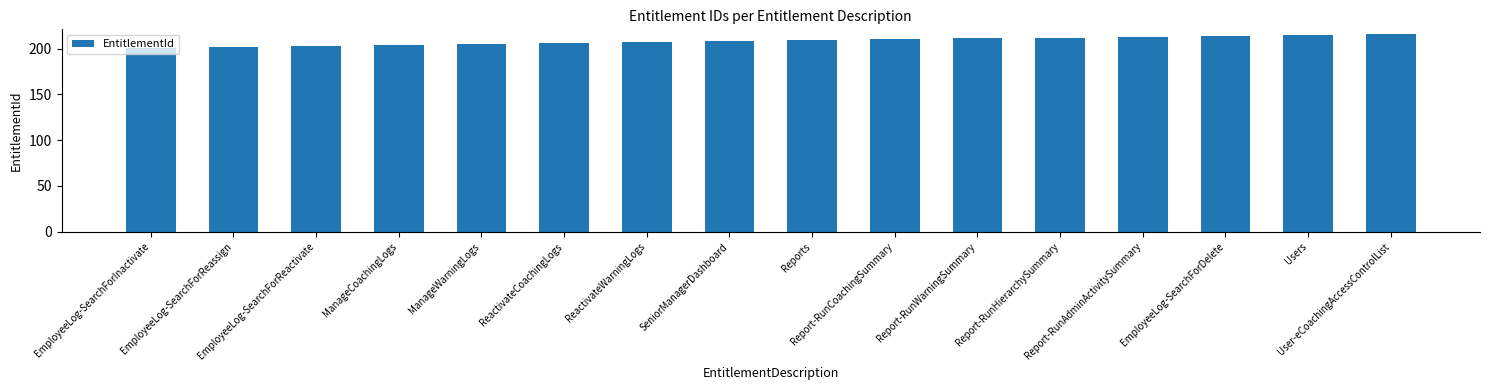

What position from the right is Report-RunWarningSummary?

6